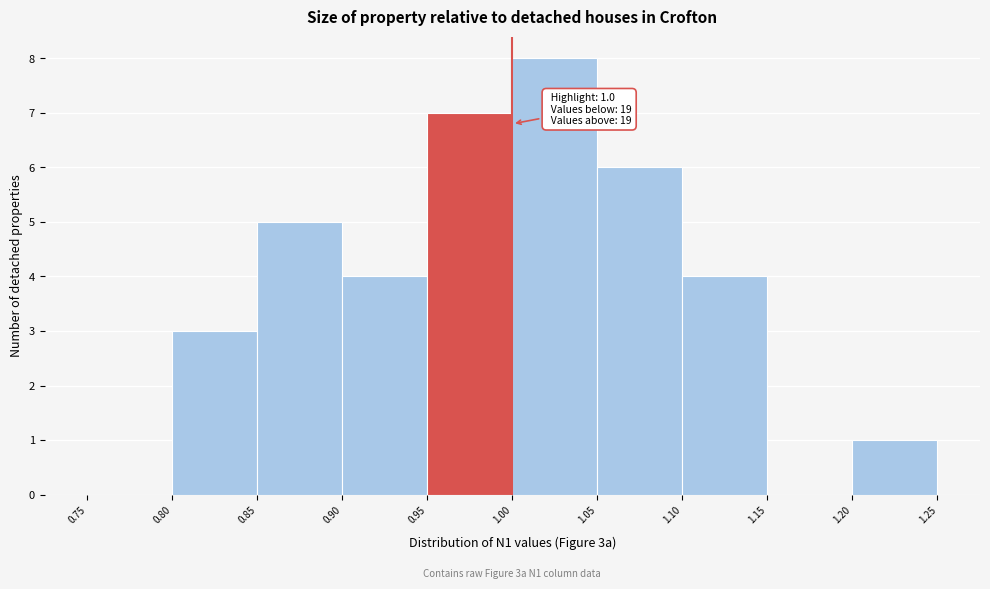

Over which range of the x-axis is the bar tallest?

1.00 to 1.05